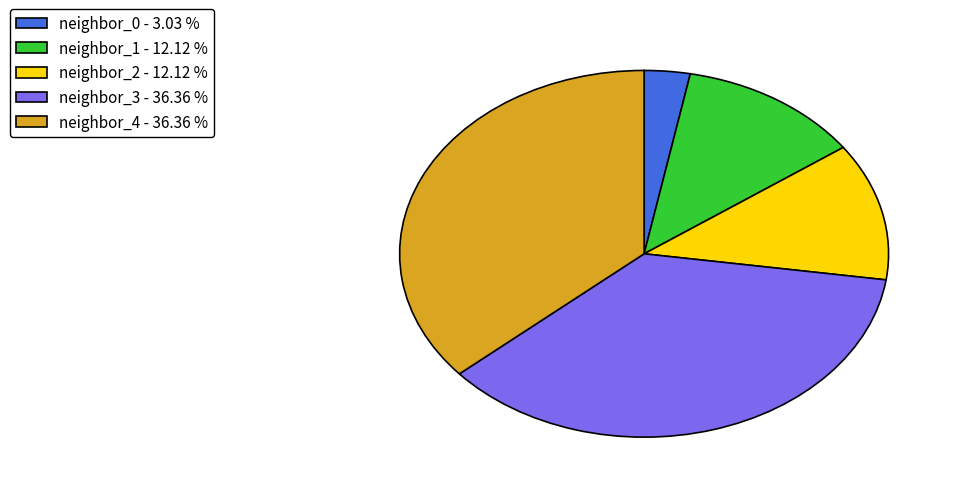

Is the sum of neighbor_3 - 36.36 % and neighbor_1 - 12.12 % greater than half?

No